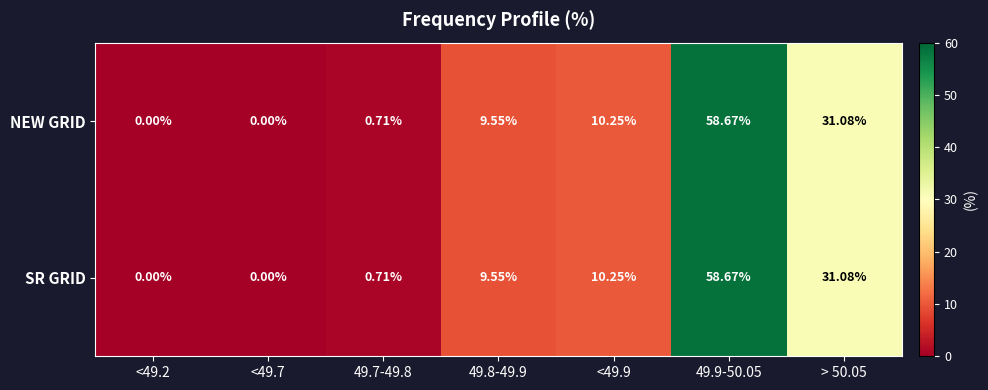

Is the value of SR GRID at 49.8-49.9 greater than the value of NEW GRID at > 50.05?

No